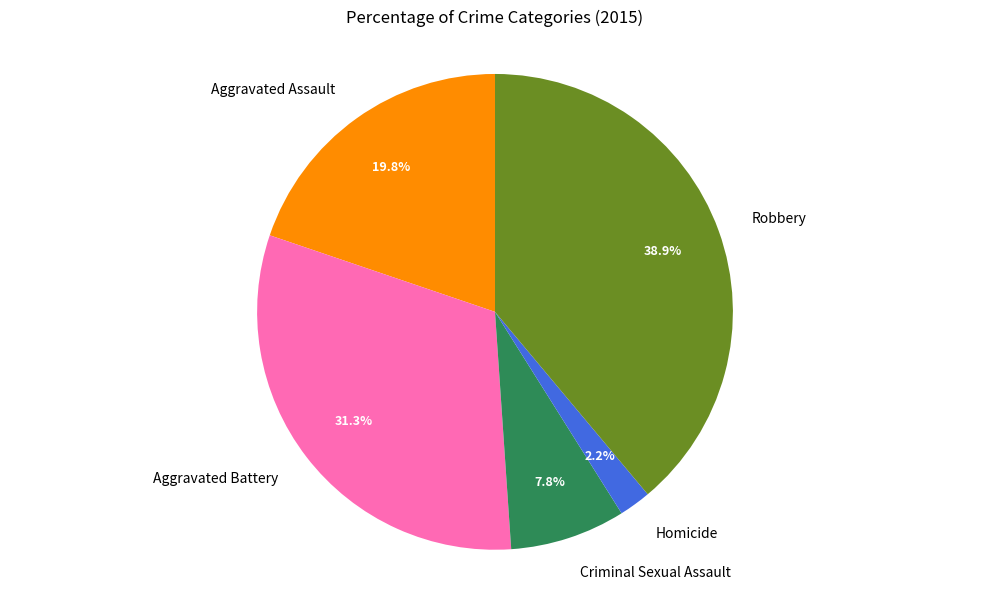

To the nearest percent, what portion does Aggravated Assault represent?

20%